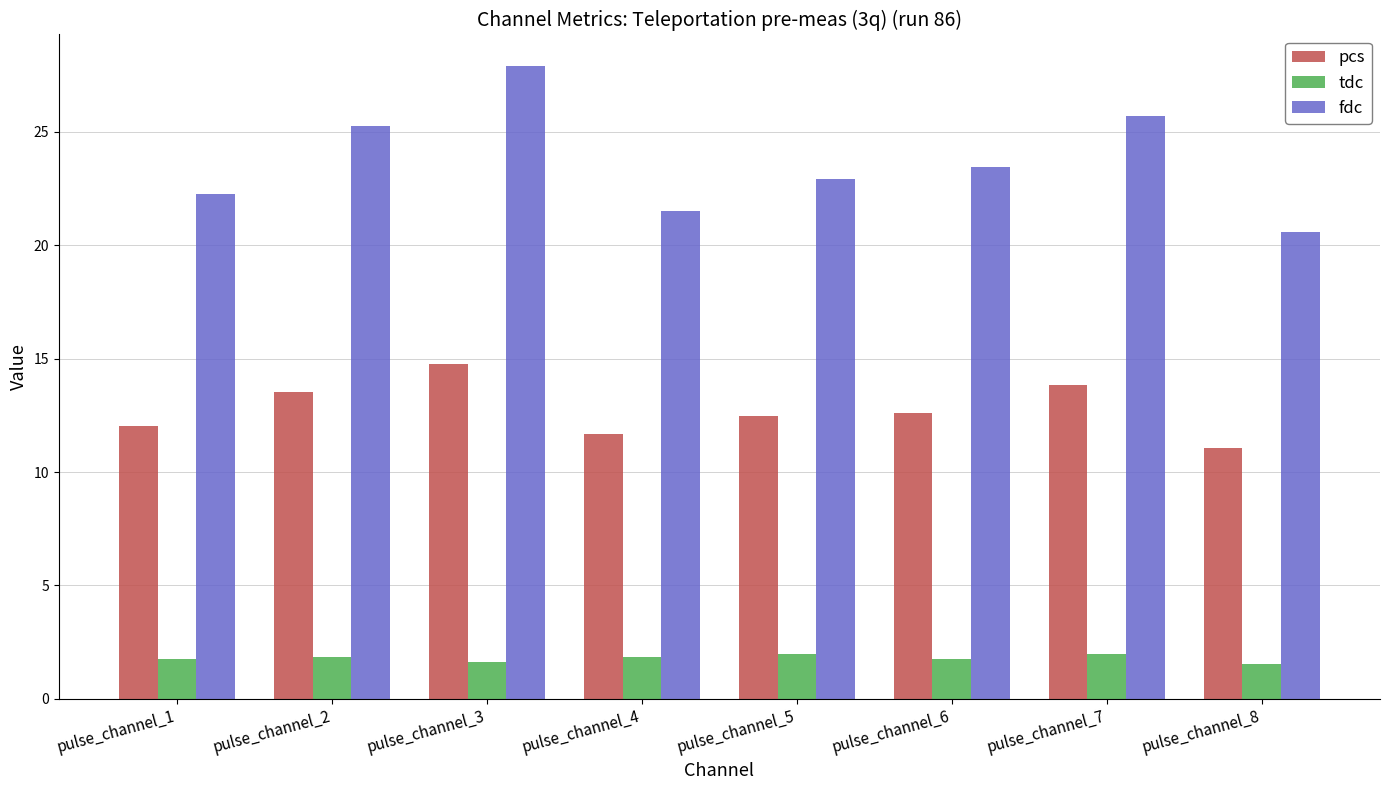

What is the value of the tdc bar at the 8th from the left?

1.5